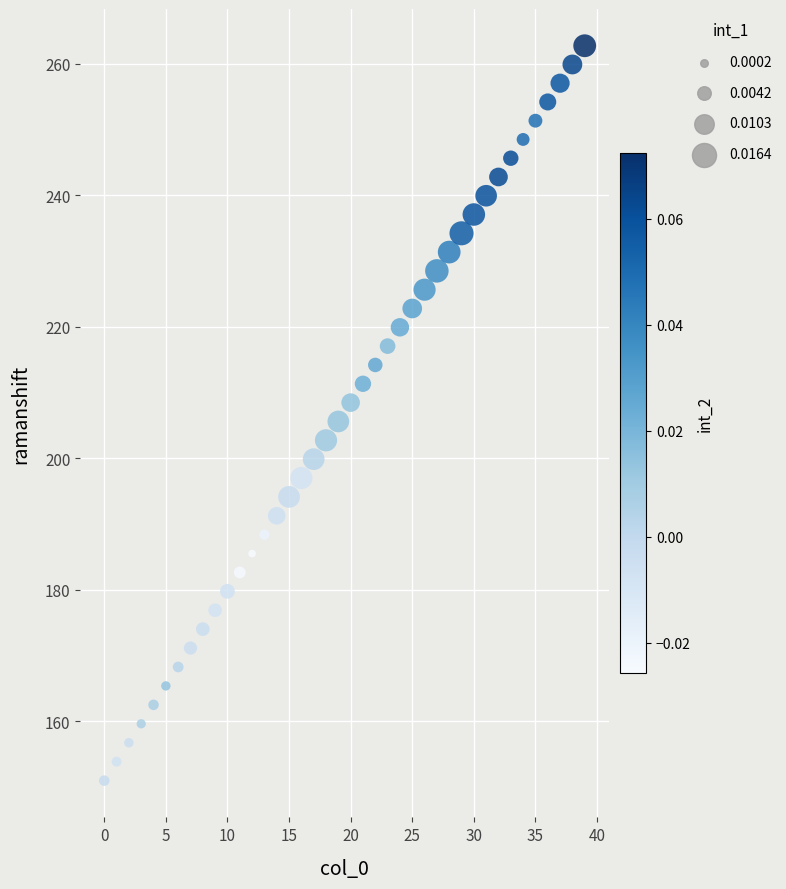

What is the range of Y values (max minus min)?

111.8